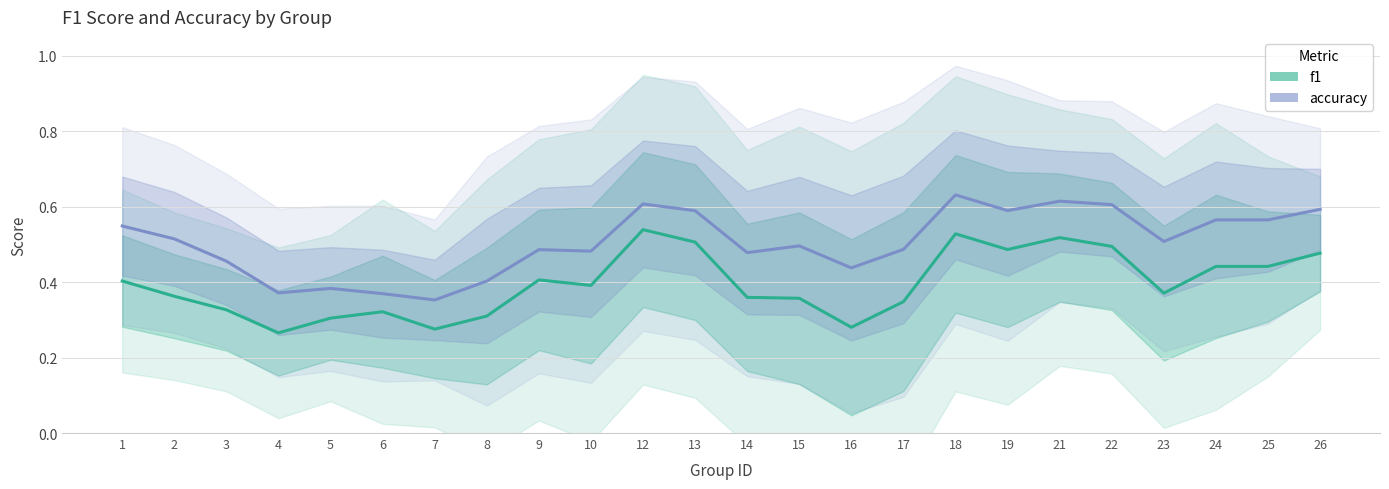

Reading right to left, list all the values displayed in this chart.

f1: 0.5	0.4	0.4	0.4	0.5	0.5	0.5	0.5	0.3	0.3	0.4	0.4	0.5	0.5	0.4	0.4	0.3	0.3	0.3	0.3	0.3	0.3	0.4	0.4
accuracy: 0.6	0.6	0.6	0.5	0.6	0.6	0.6	0.6	0.5	0.4	0.5	0.5	0.6	0.6	0.5	0.5	0.4	0.4	0.4	0.4	0.4	0.5	0.5	0.5